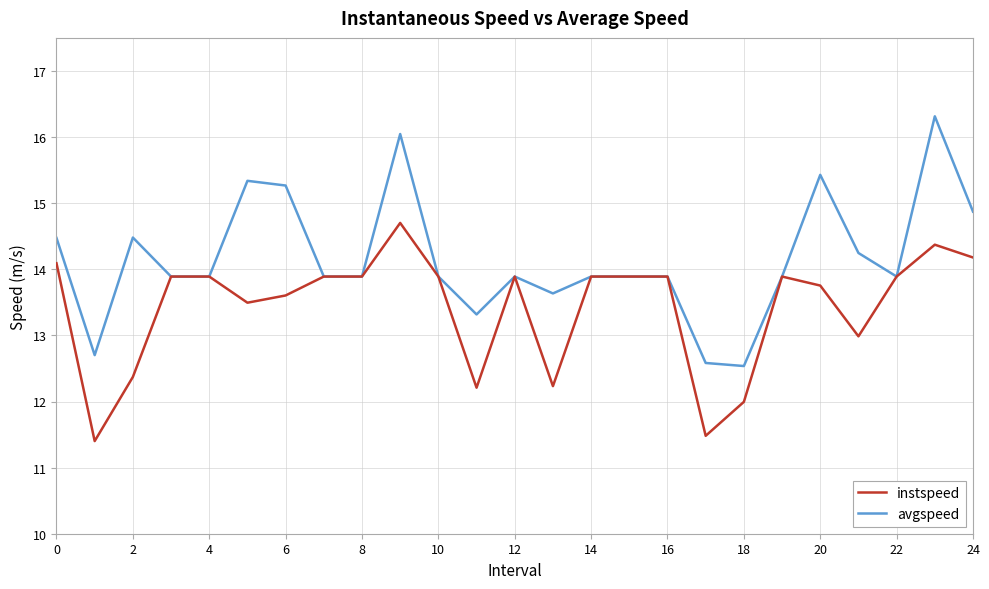

True or false: avgspeed has more than 1 interior local peaks.

True